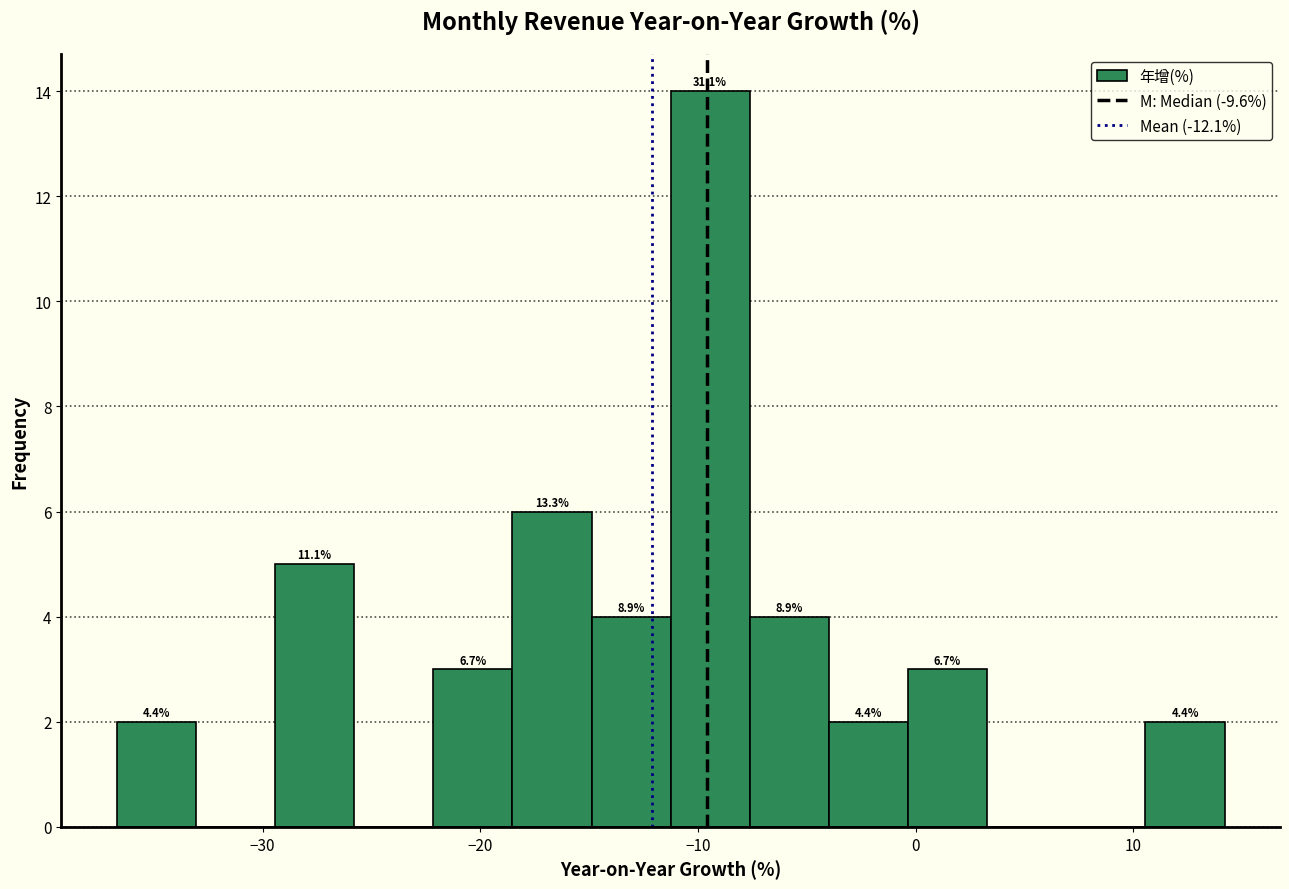

Around what value on the x-axis is the tallest bar? Give the approximate position of its centre, as read against the axis.

-9